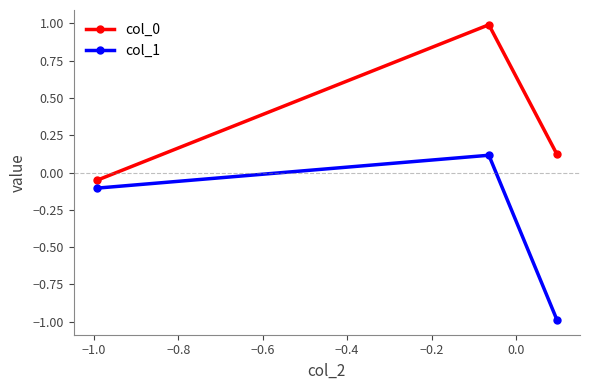

Which series has the largest total across all categories?

col_0